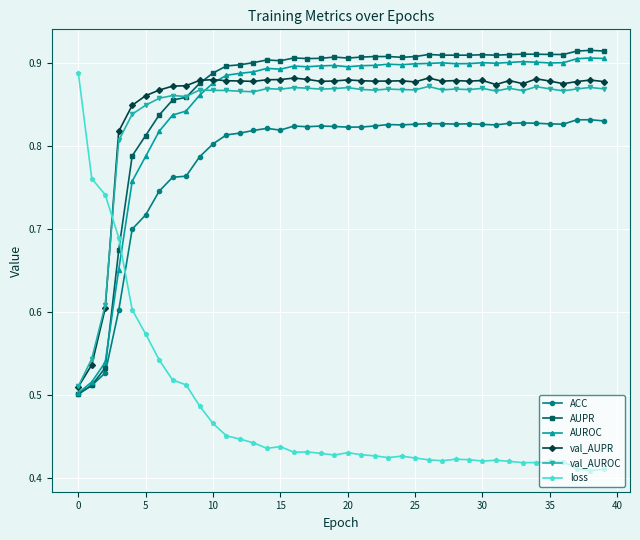

After their last crossing, which series has the higher values: AUPR or loss?

AUPR